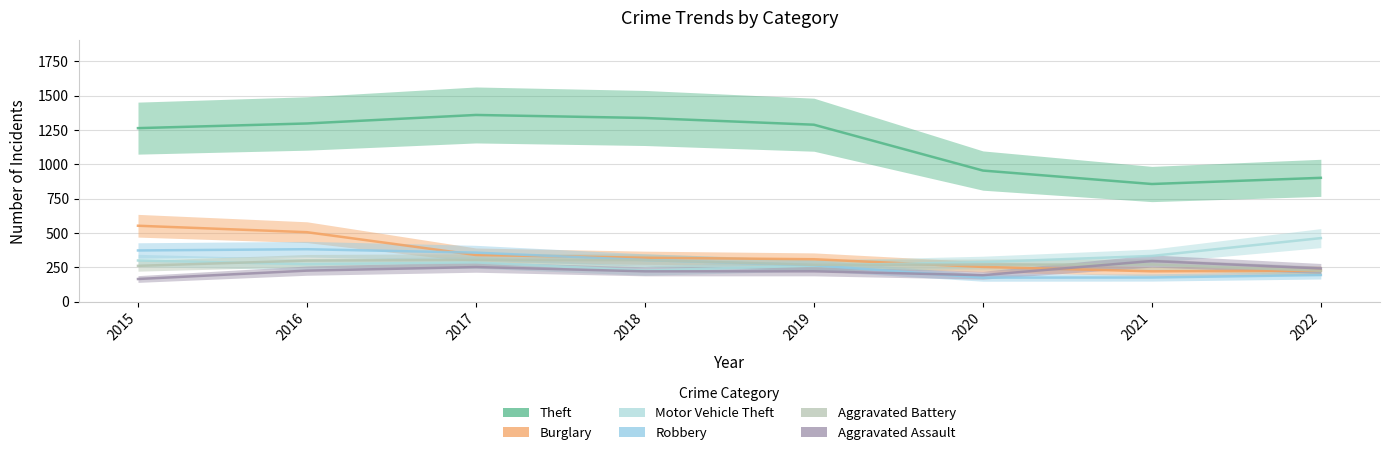

What is the sum of the Burglary values at 2015 and 2022?

777